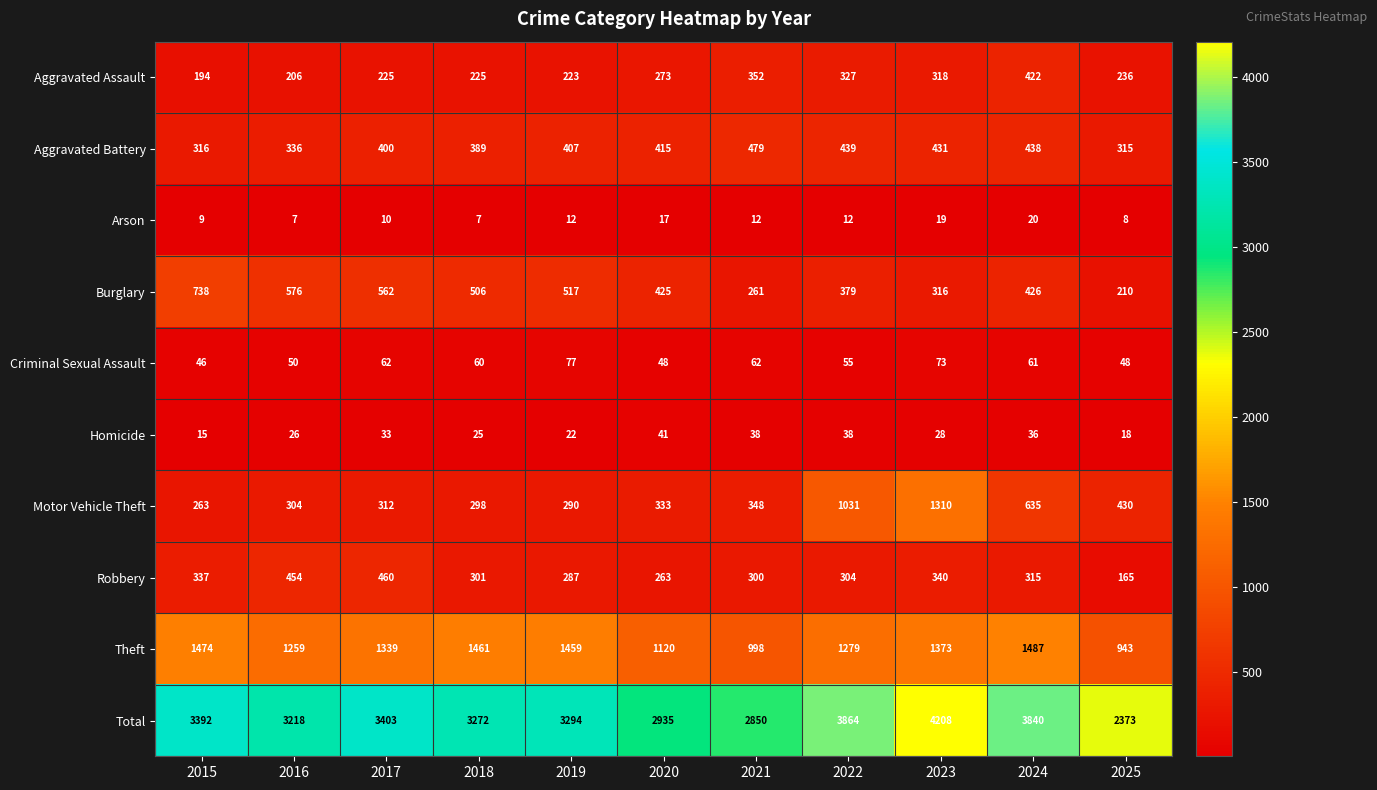

What is the greatest value displayed?

4208